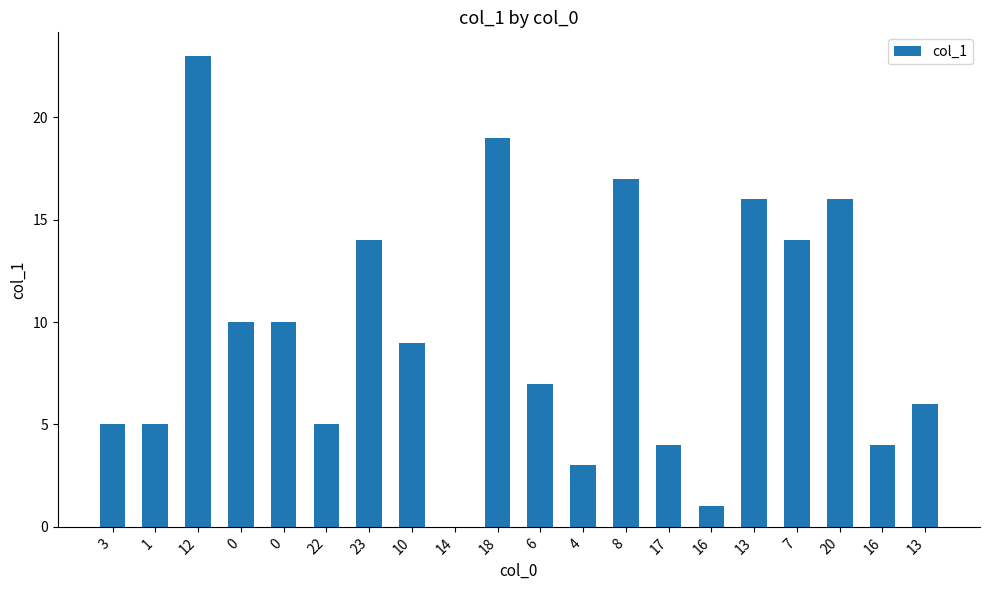

What is the label of the 14th bar from the right?

23